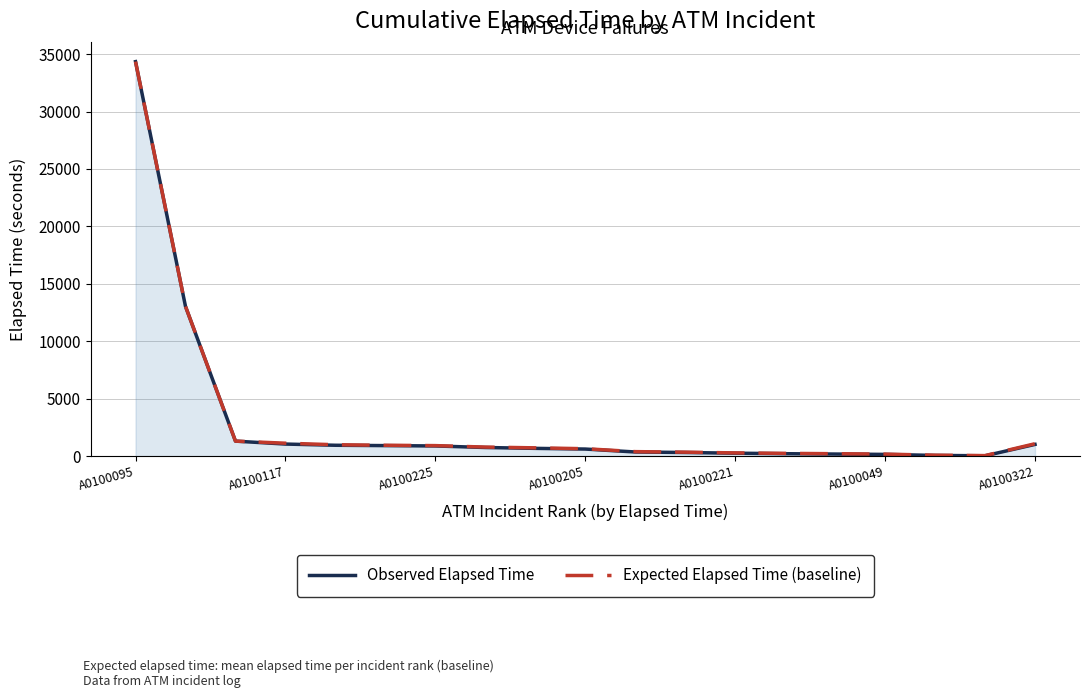

Is the value of Expected Elapsed Time (baseline) at 7 greater than the value of Observed Elapsed Time at 17?

Yes